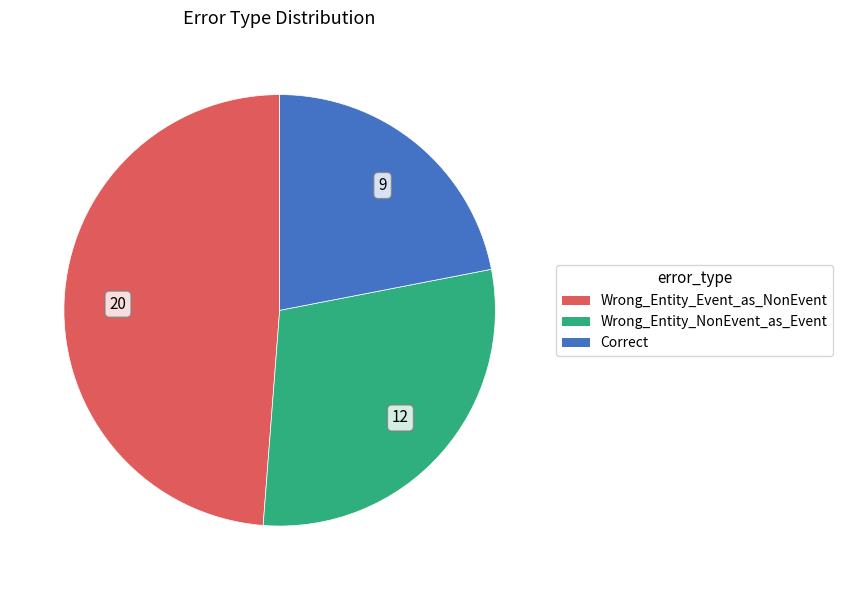

Is Wrong_Entity_Event_as_NonEvent the majority of the pie?

No